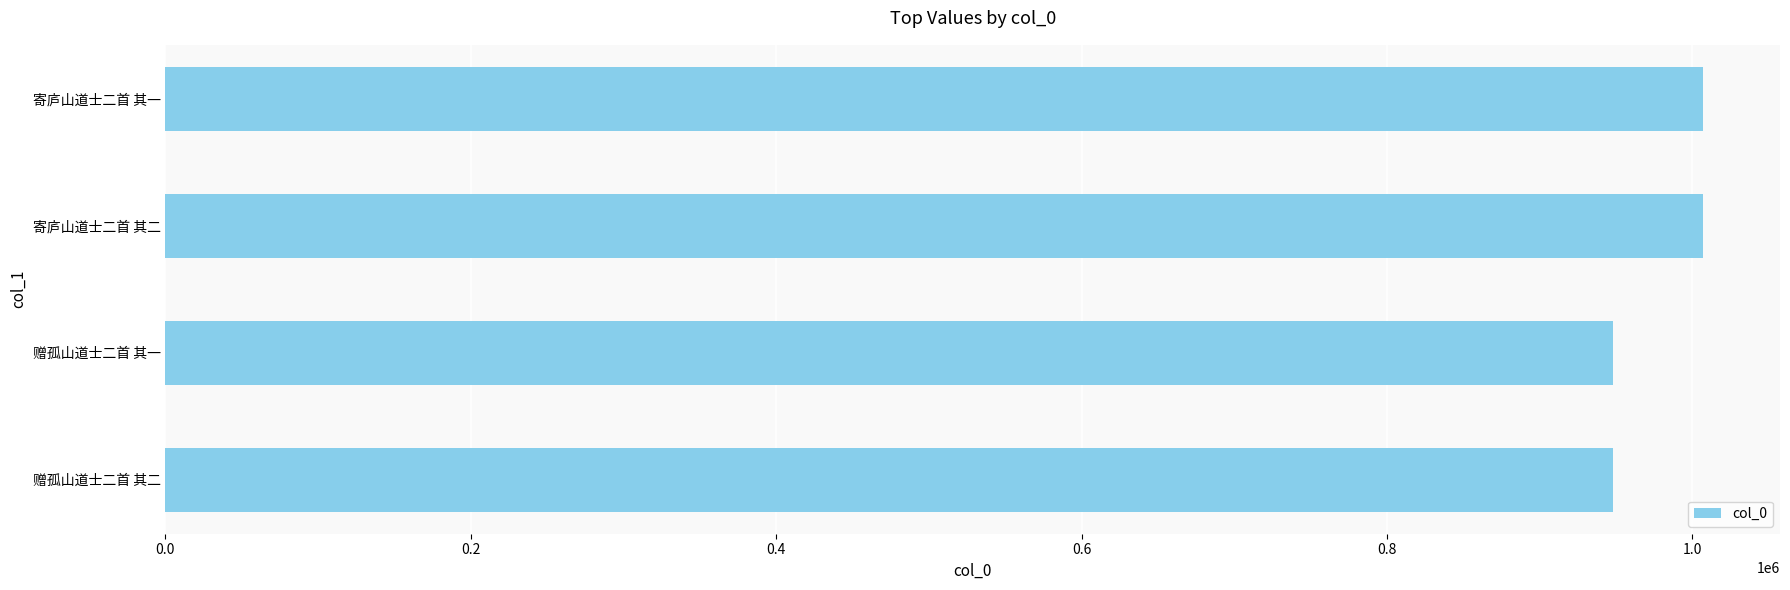

The value at 寄庐山道士二首 其一 is 520663. True or false?

False